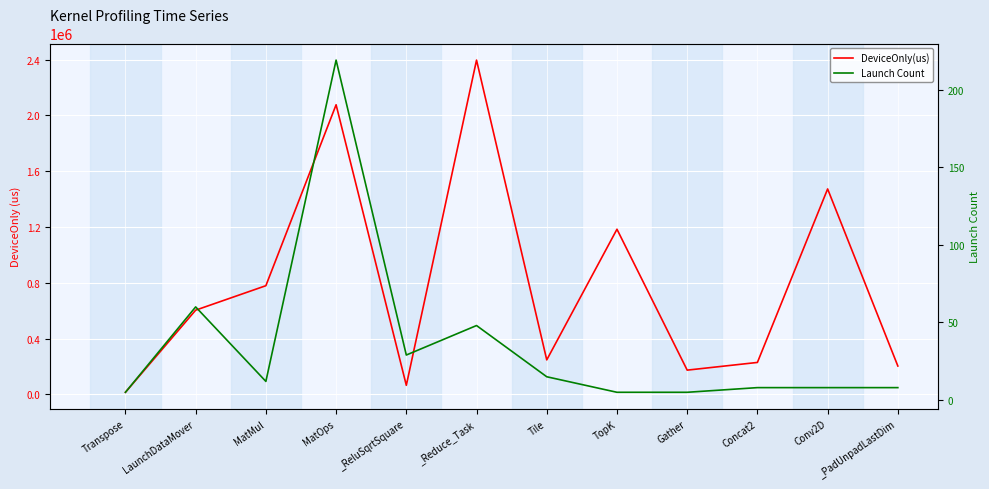

Is it true that Launch Count equals 8.0 at Conv2D?

True